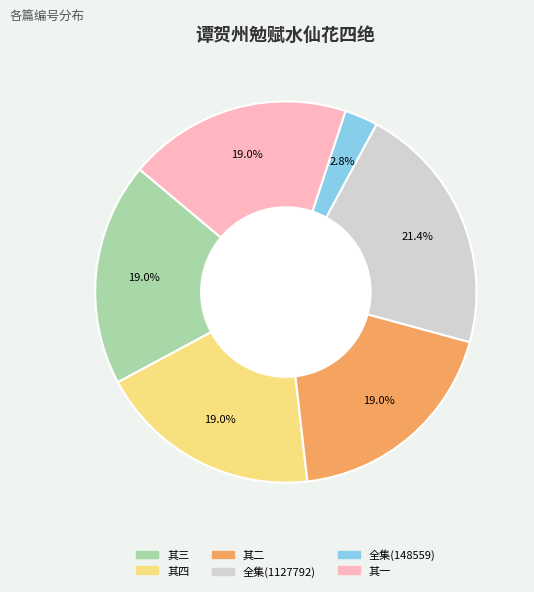

Is there any slice that represents more than half of the pie?

No